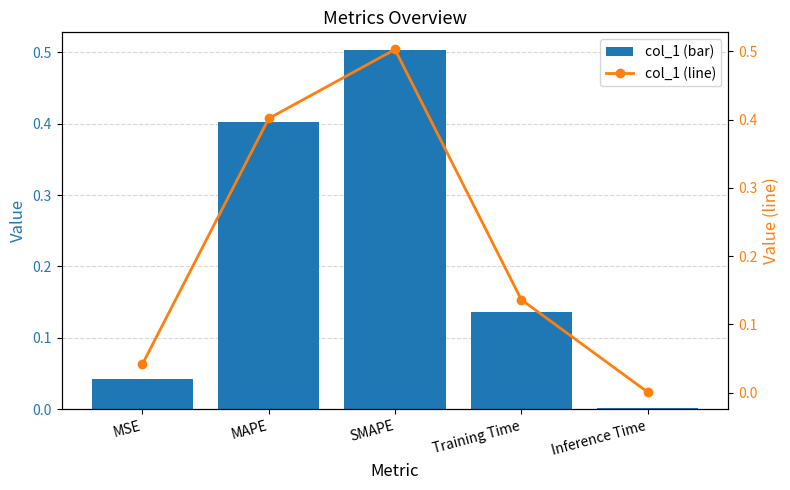

What is the sum of the col_1 values at MSE and SMAPE?

0.5